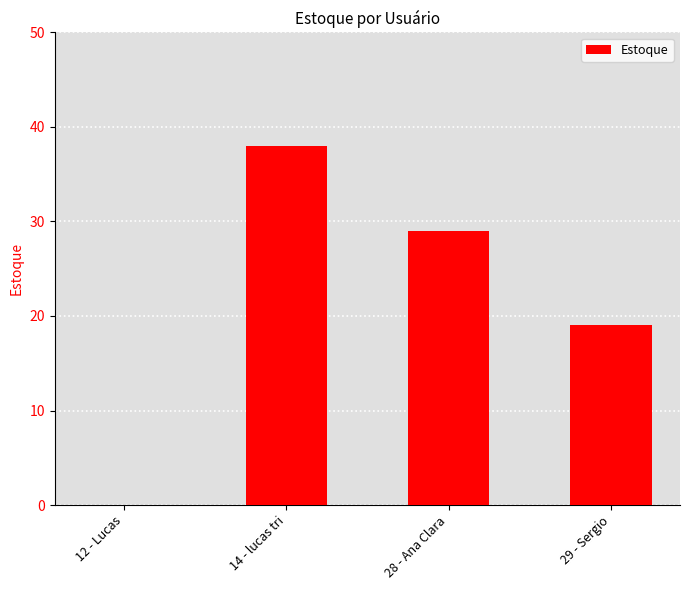

Which label corresponds to the largest value in the chart?

14 - lucas tri